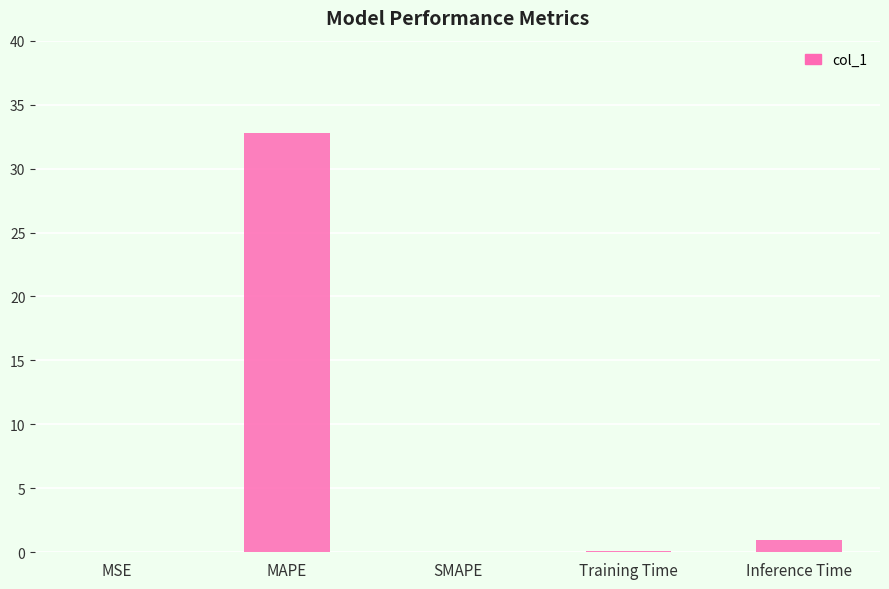

What is the greatest value displayed?

32.8